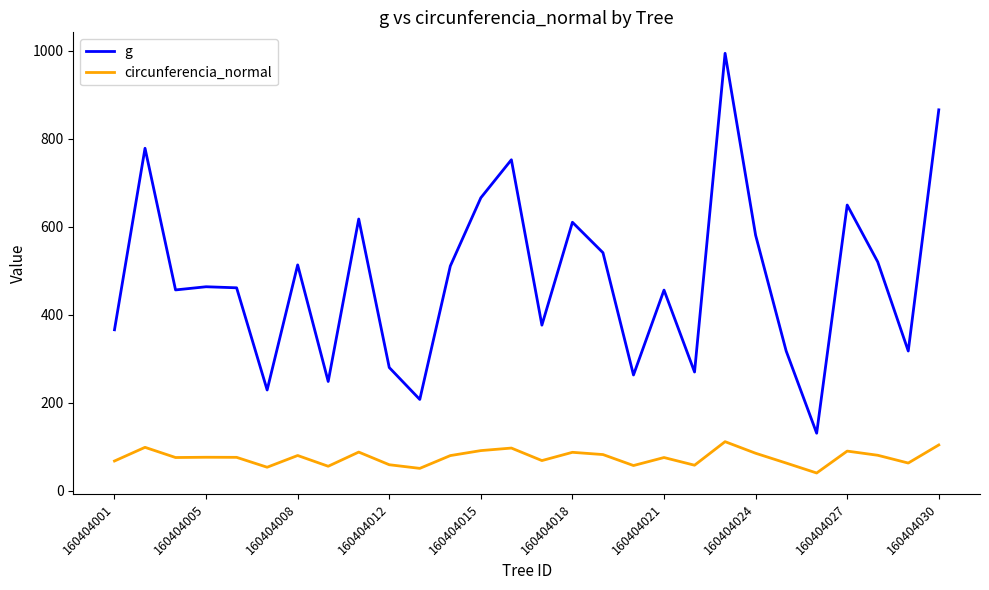

Which series has the largest total across all categories?

g